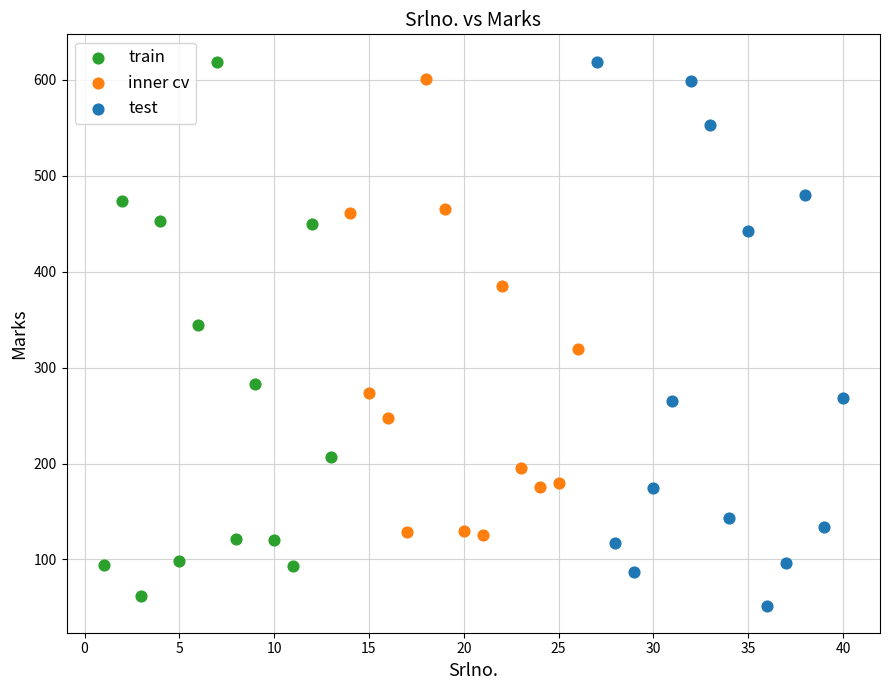

What are all the series names shown in the legend?

train, inner cv, test